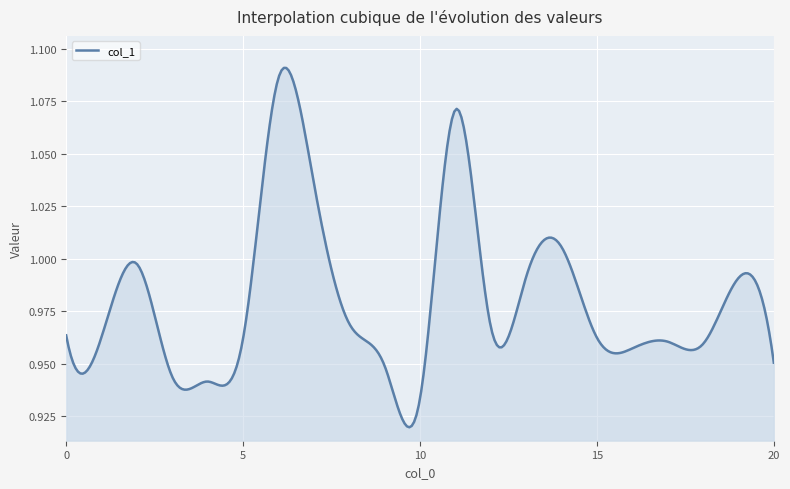

At which category does the chart reach its peak across all series?

6